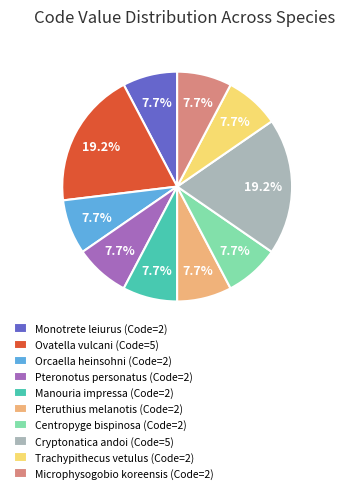

What portion of the pie excludes Cryptonatica andoi?

80.8%